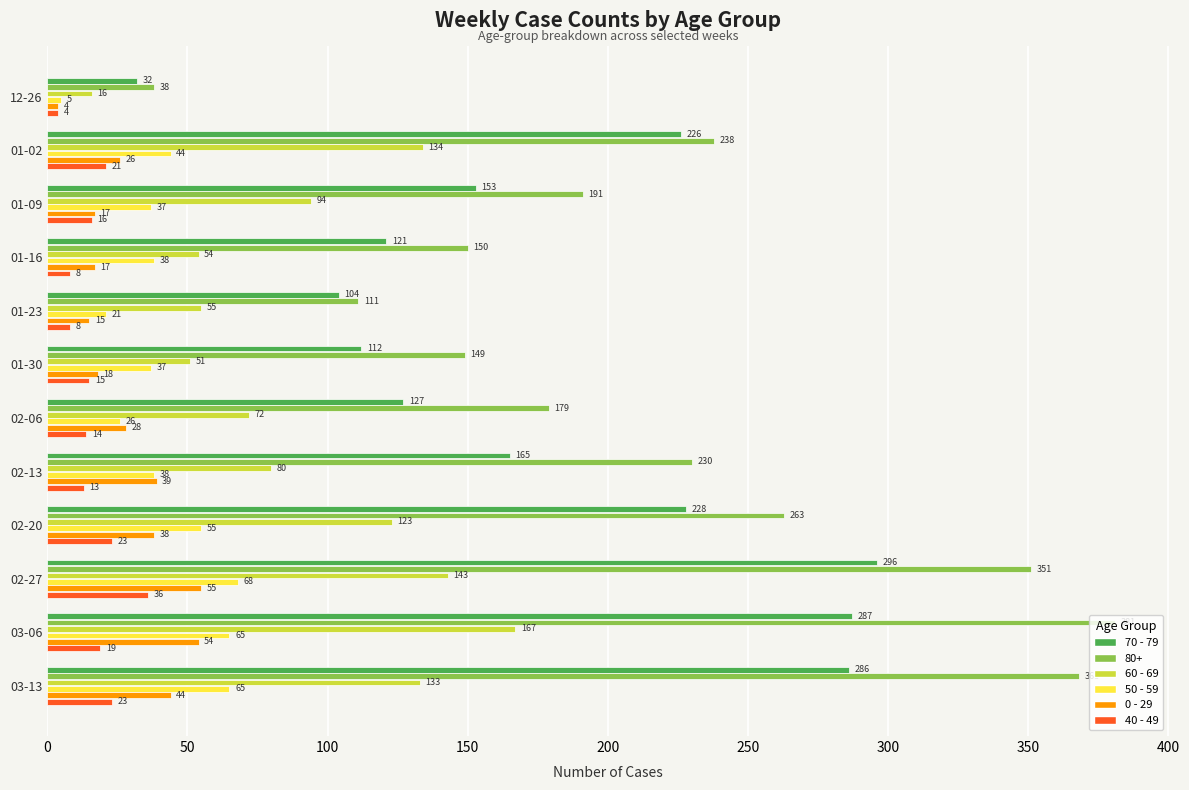

At which label does 70 - 79 reach its peak?

02-27